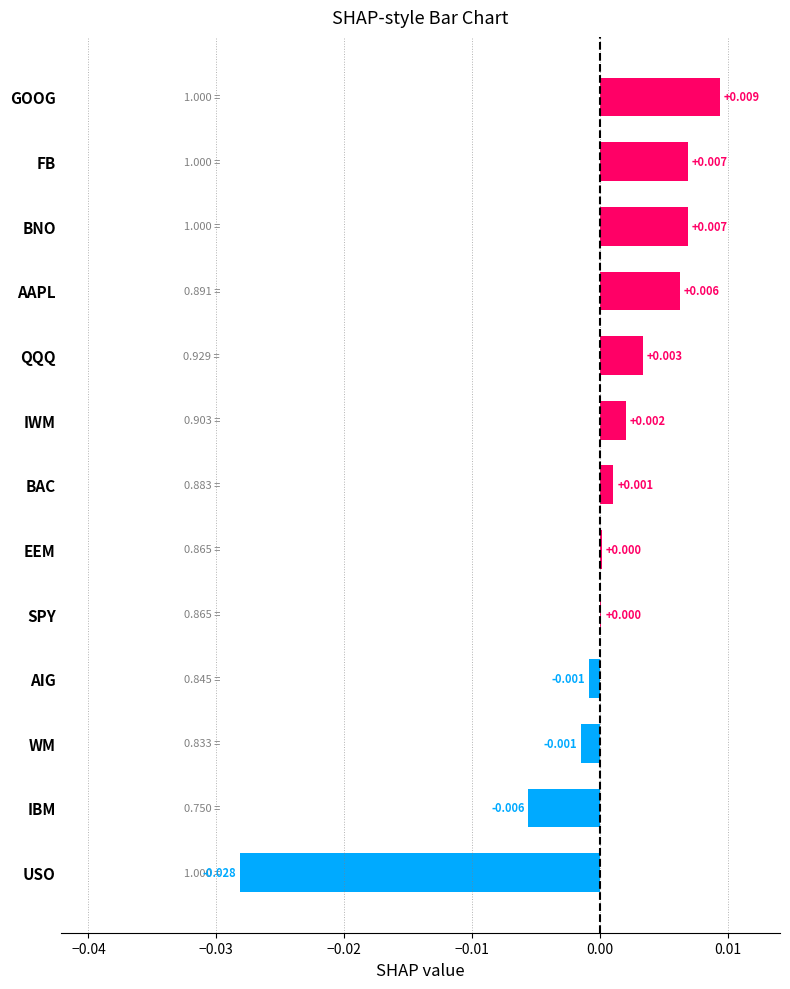

Between WM and USO, which is larger?

WM